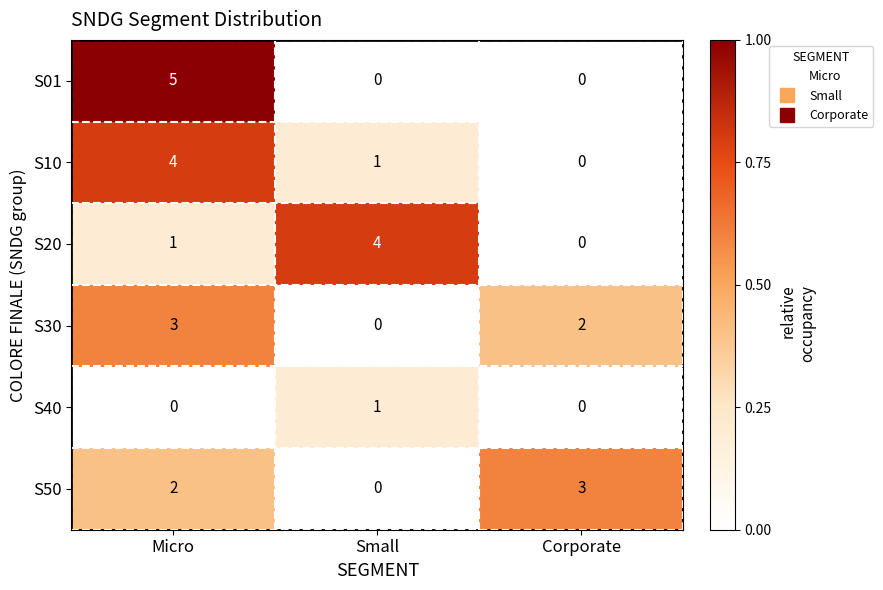

At how many categories does at least one series exceed 2?

3